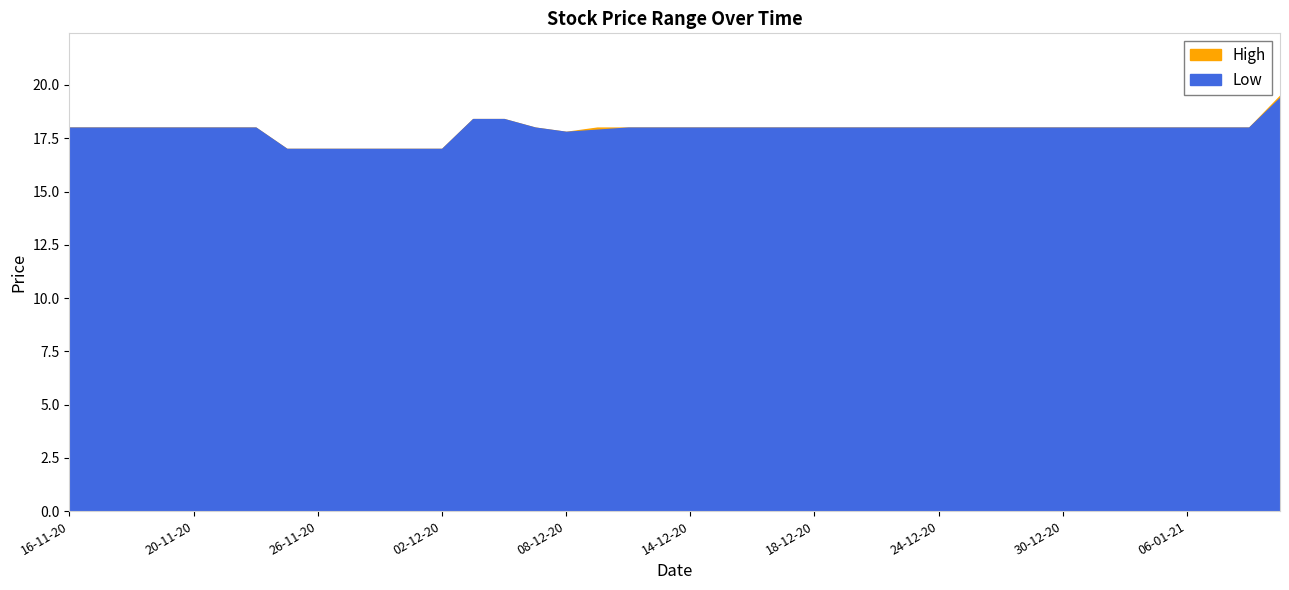

Count the number of data series in this chart.

2